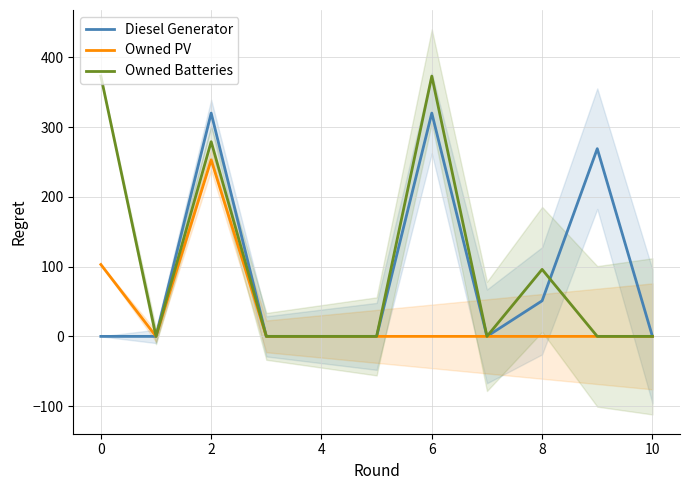

Which series has the largest range (max minus min)?

Owned Batteries